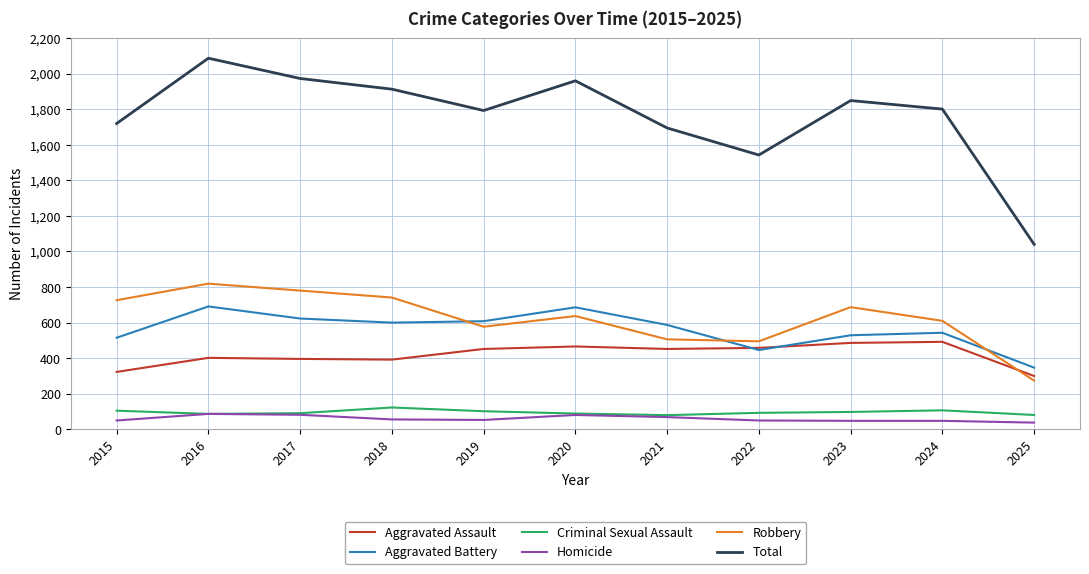

The value of Robbery at 2021 is 757. True or false?

False